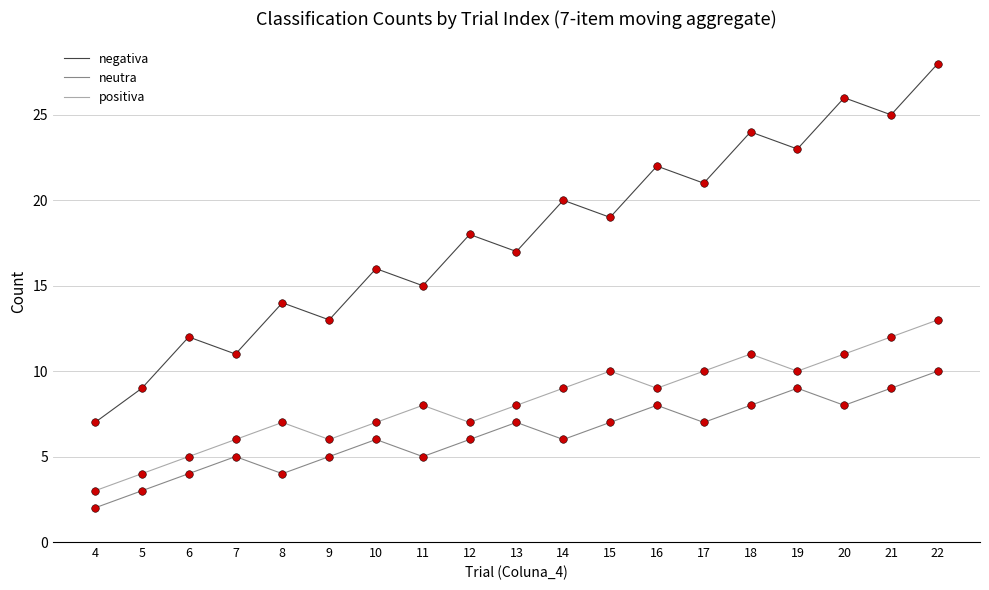

Which series has the largest range (max minus min)?

negativa